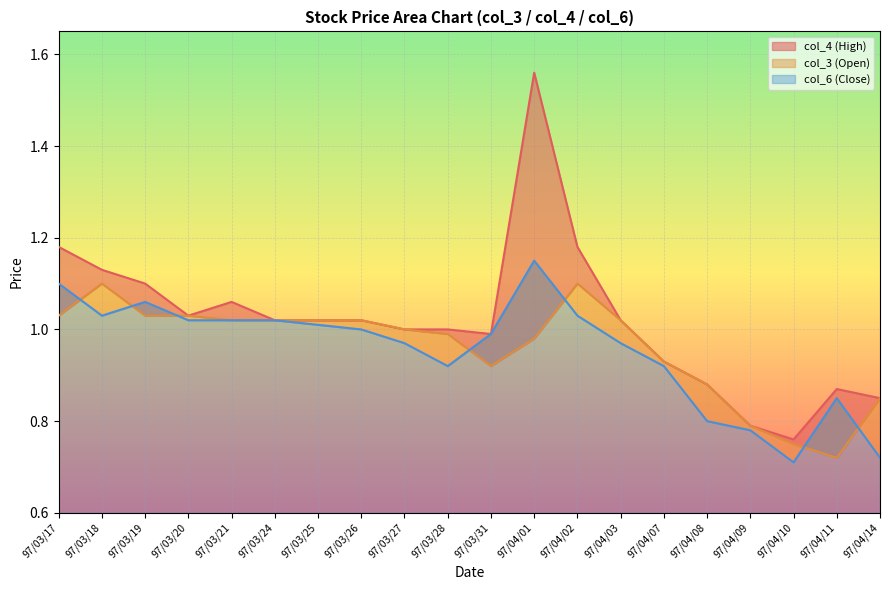

Rank the series at 97/04/01 from highest to lowest value.

col_4 (High), col_6 (Close), col_3 (Open)